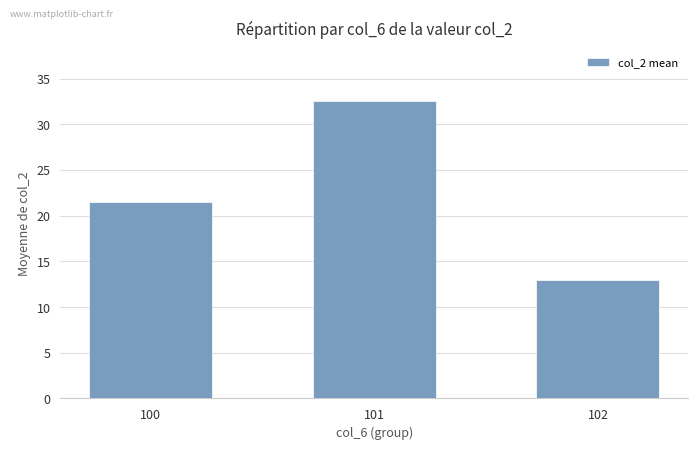

What is the minimum value shown in the chart?

13.0